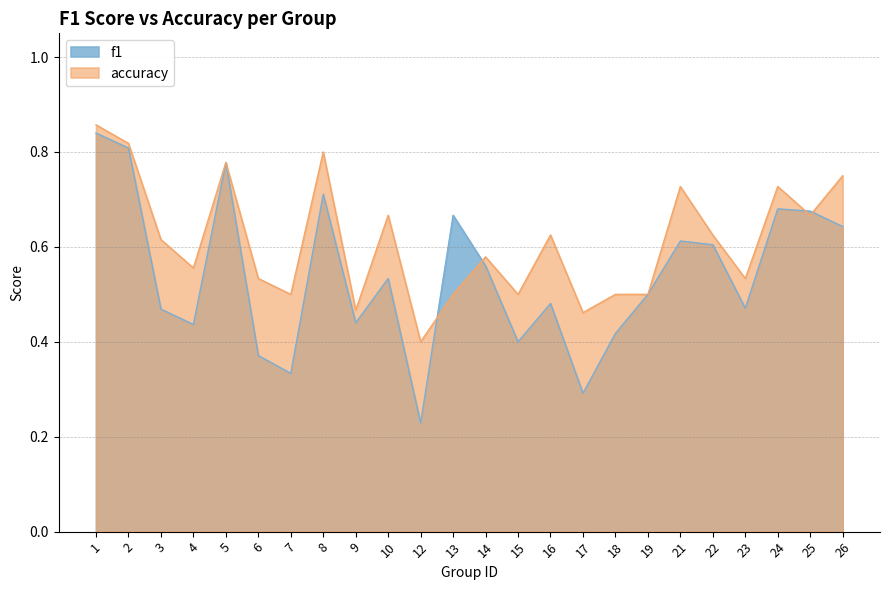

List the series in order of their overall mean, lowest first.

f1, accuracy